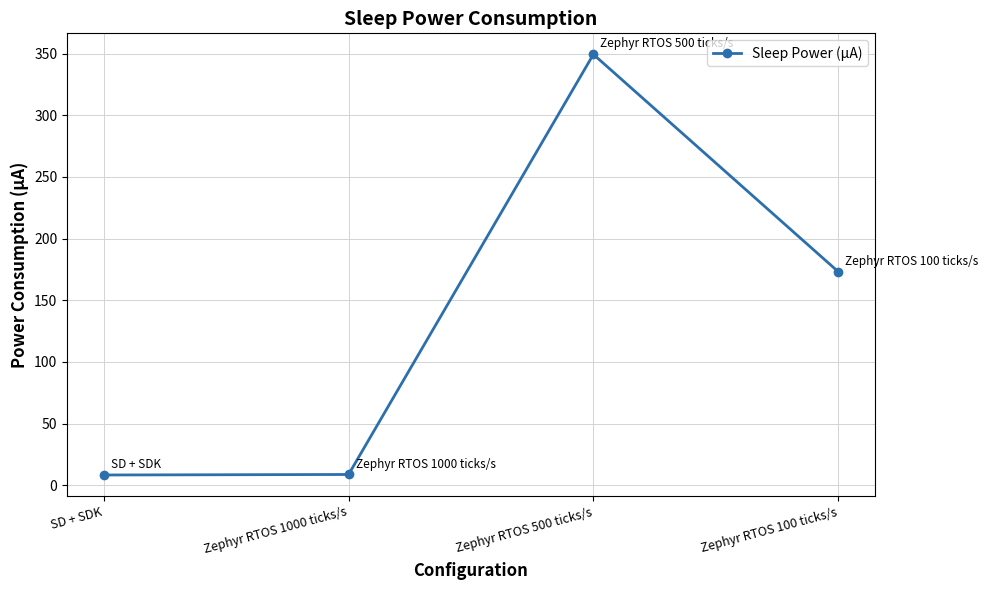

What is the approximate value at Zephyr RTOS 1000 ticks/s?

8.8